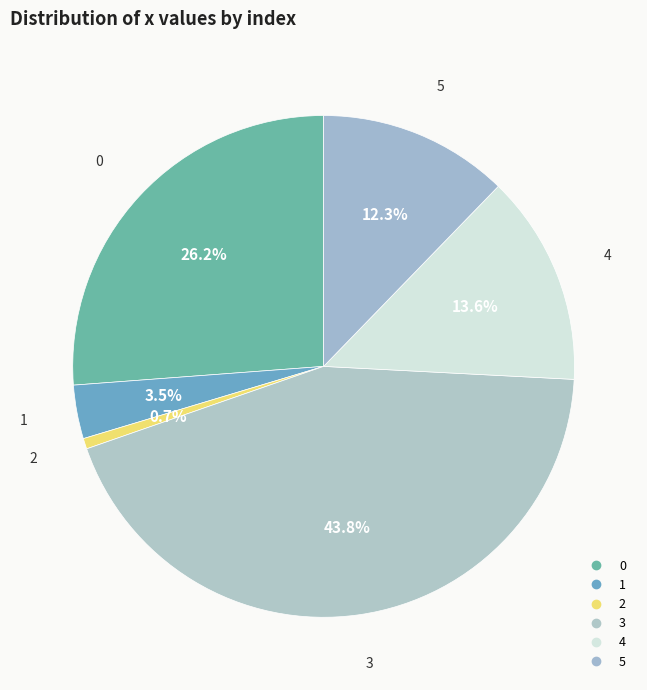

Is there a majority slice in this chart?

No